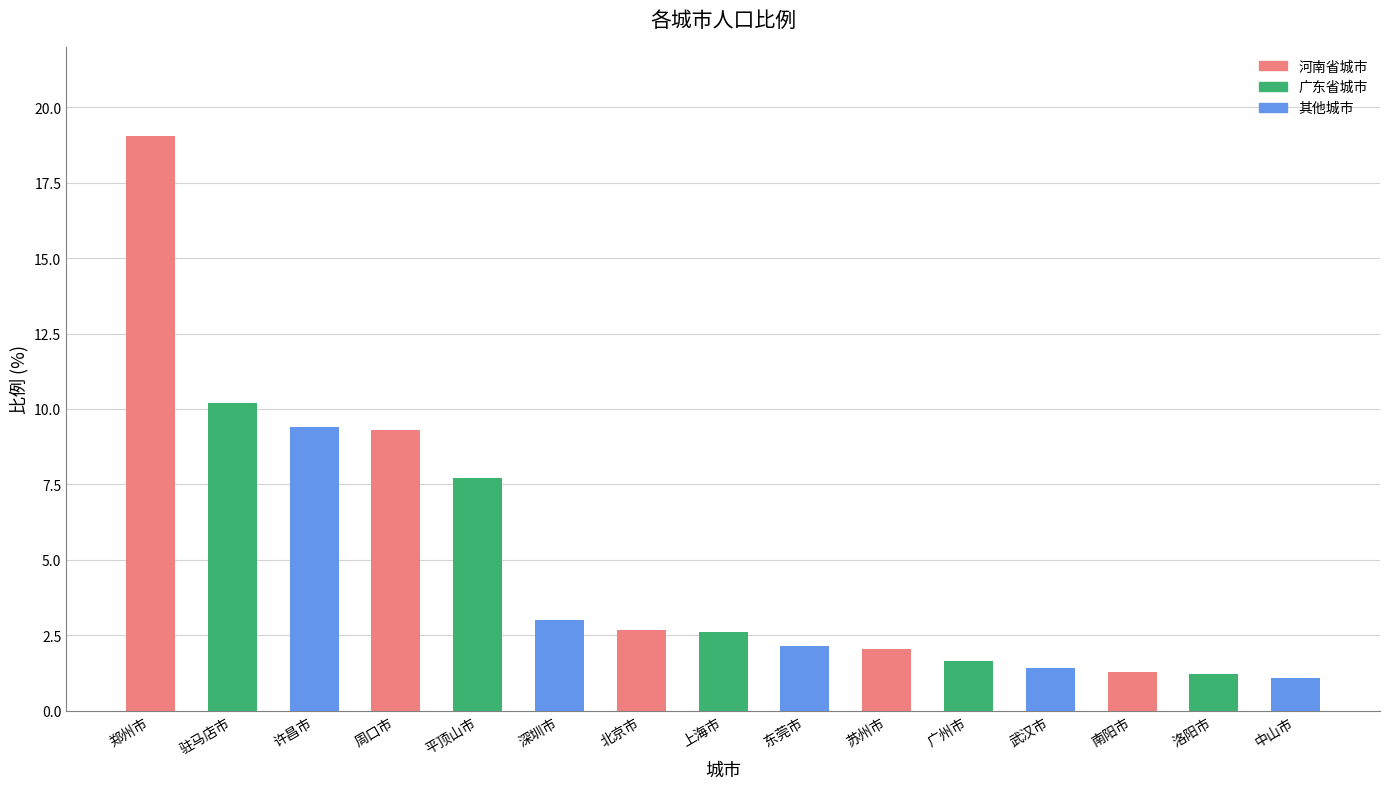

True or false: the data shows 2.7 at 北京市.

True